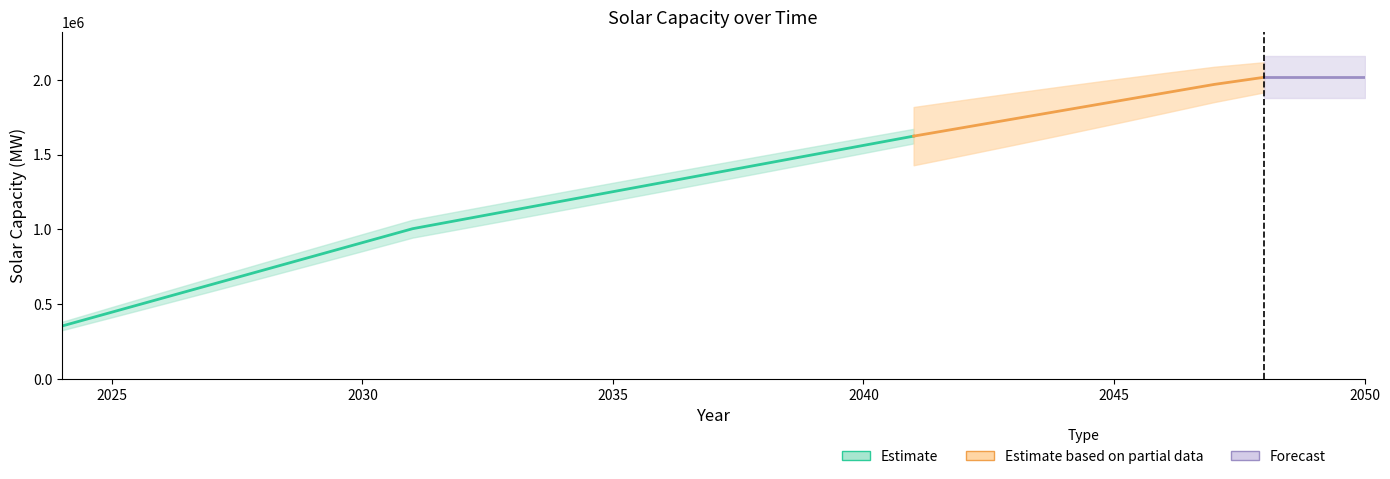

At which label does the data first exceed 1375629?

2038